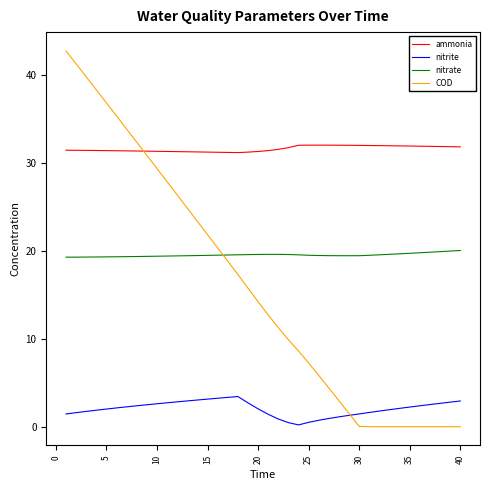

How many lines are shown in the chart?

4